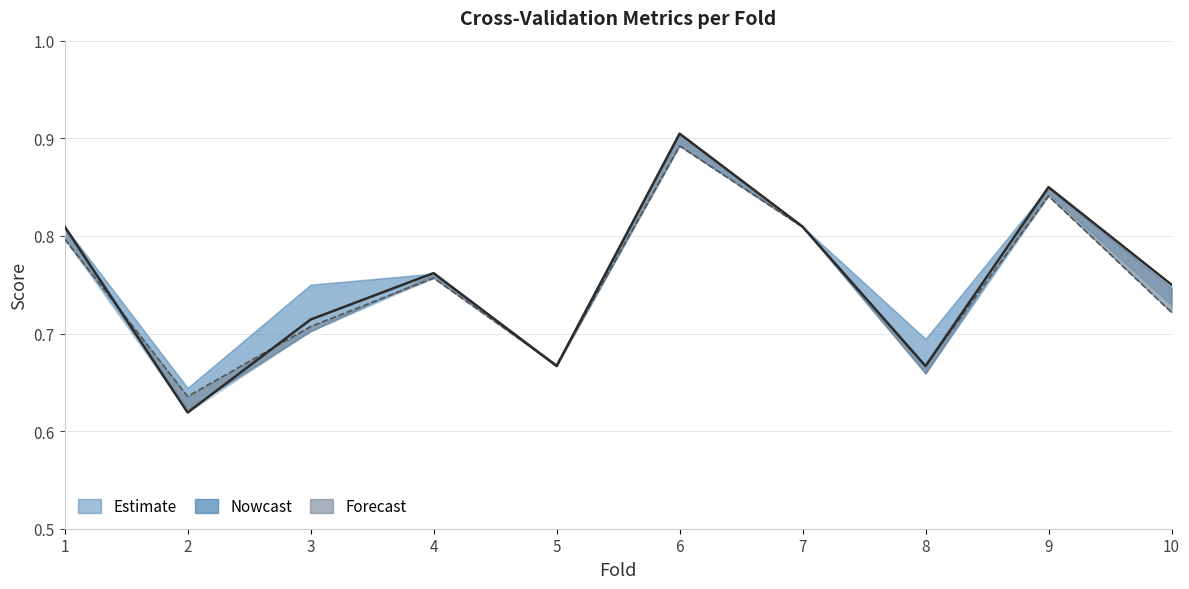

What is the value of the 7th point from the left?

0.8